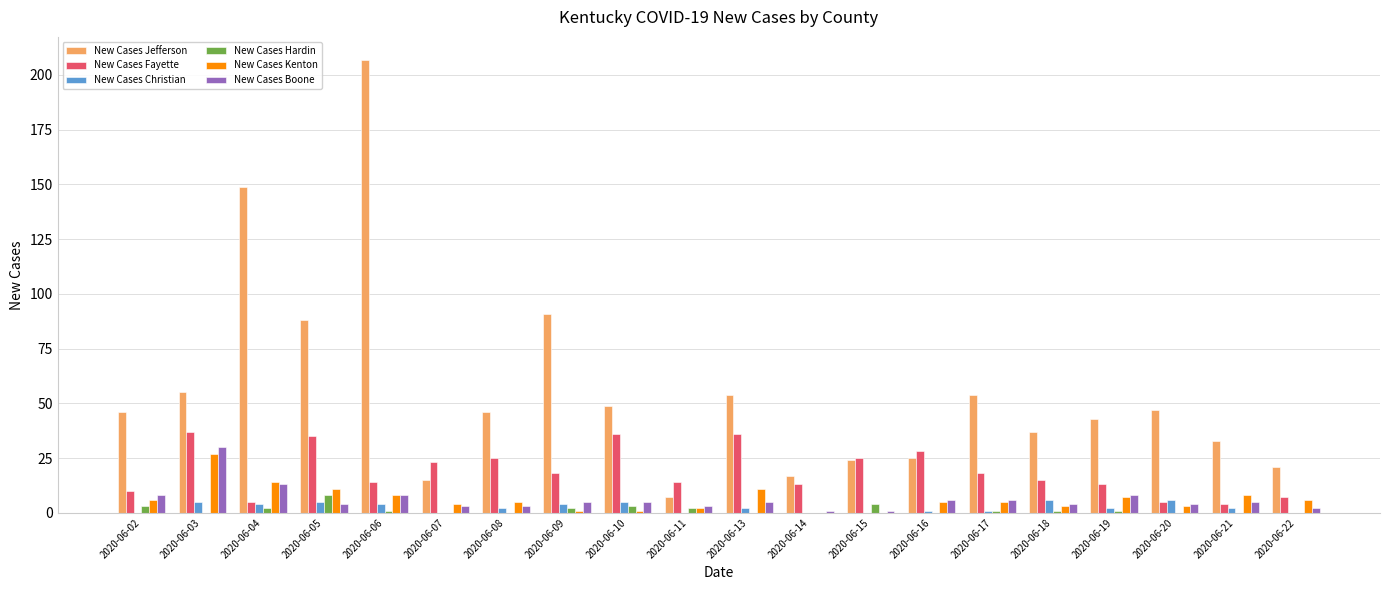

Which category has the highest value in the New Cases Boone series?

2020-06-03